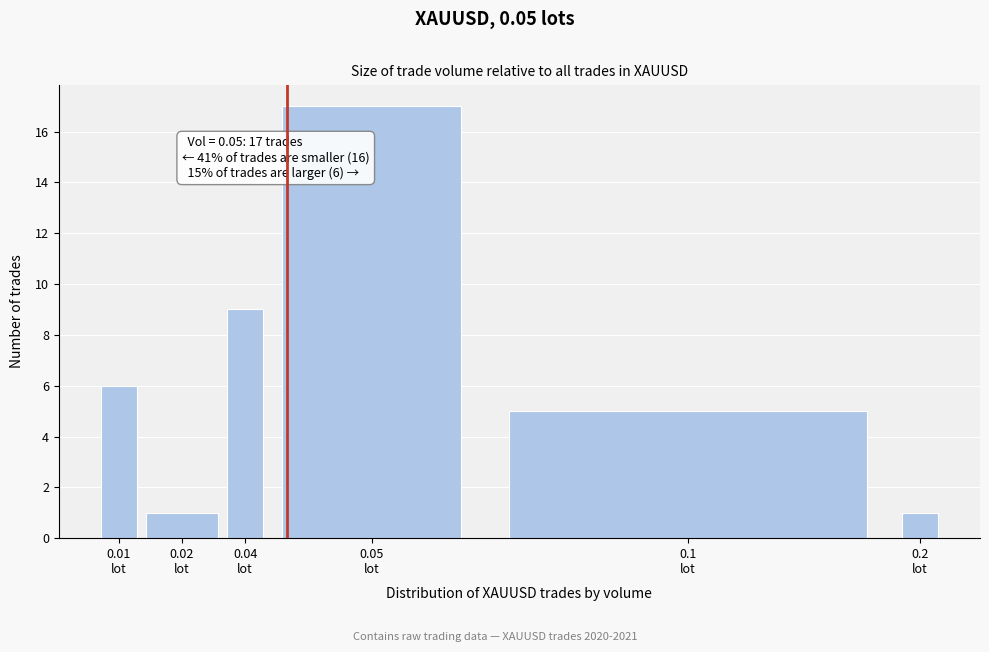

Reading left to right, what are all the values shown in this chart?

6	1	9	17	5	1